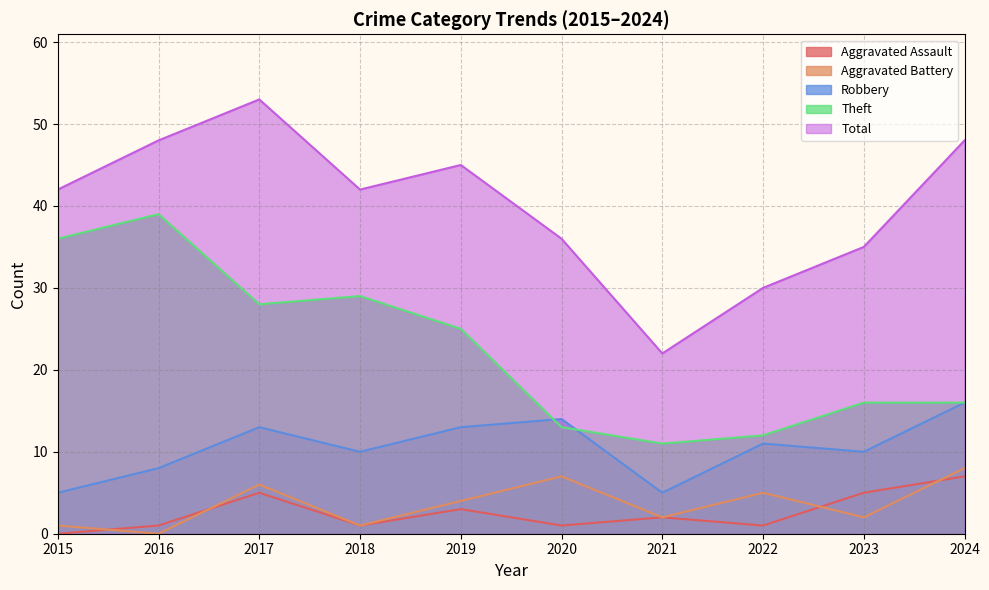

True or false: Total and Aggravated Assault cross at least once.

False